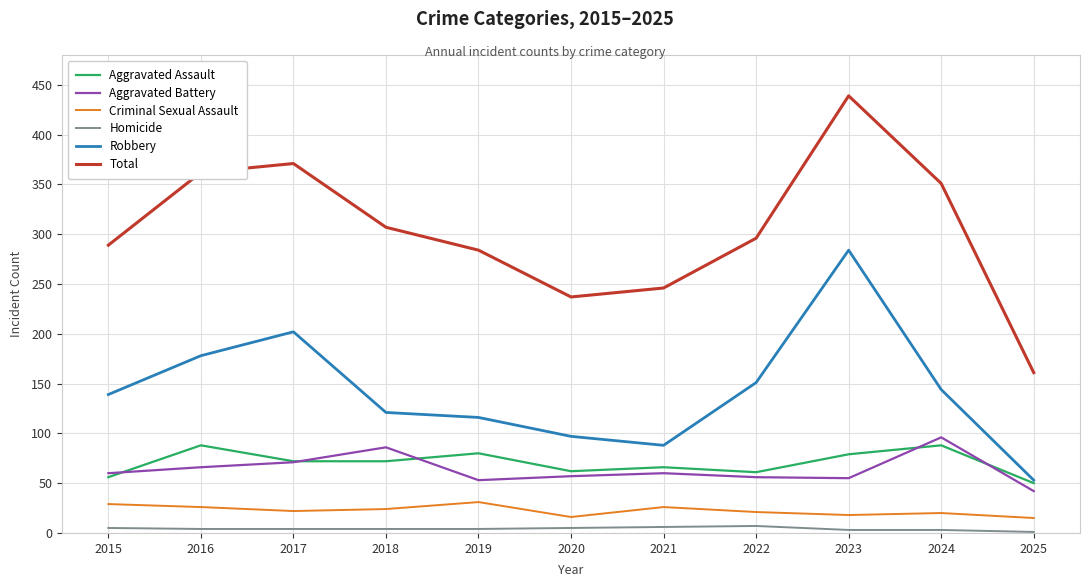

Which series changed the most between 2020 and 2025?

Total